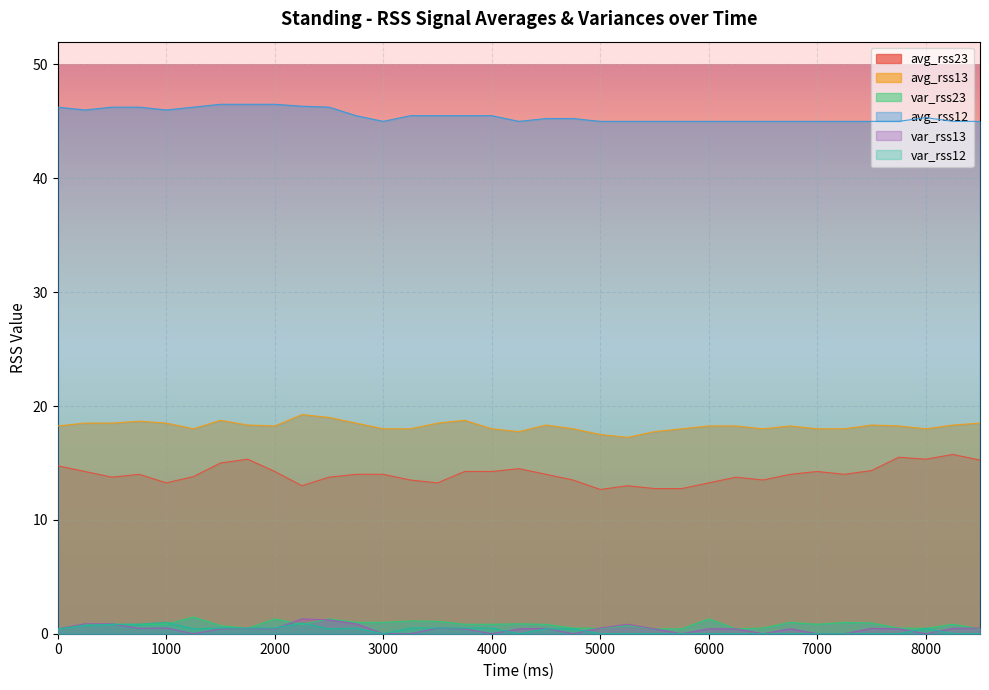

What is the difference between the highest and lowest values at 250?

45.3